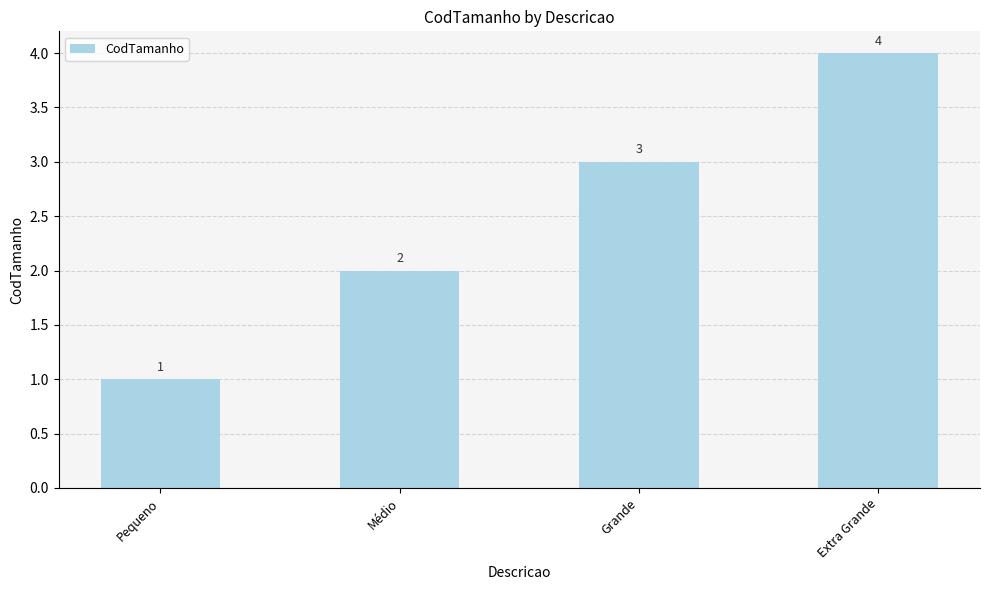

Rank the categories by value from lowest to highest.

Pequeno, Médio, Grande, Extra Grande